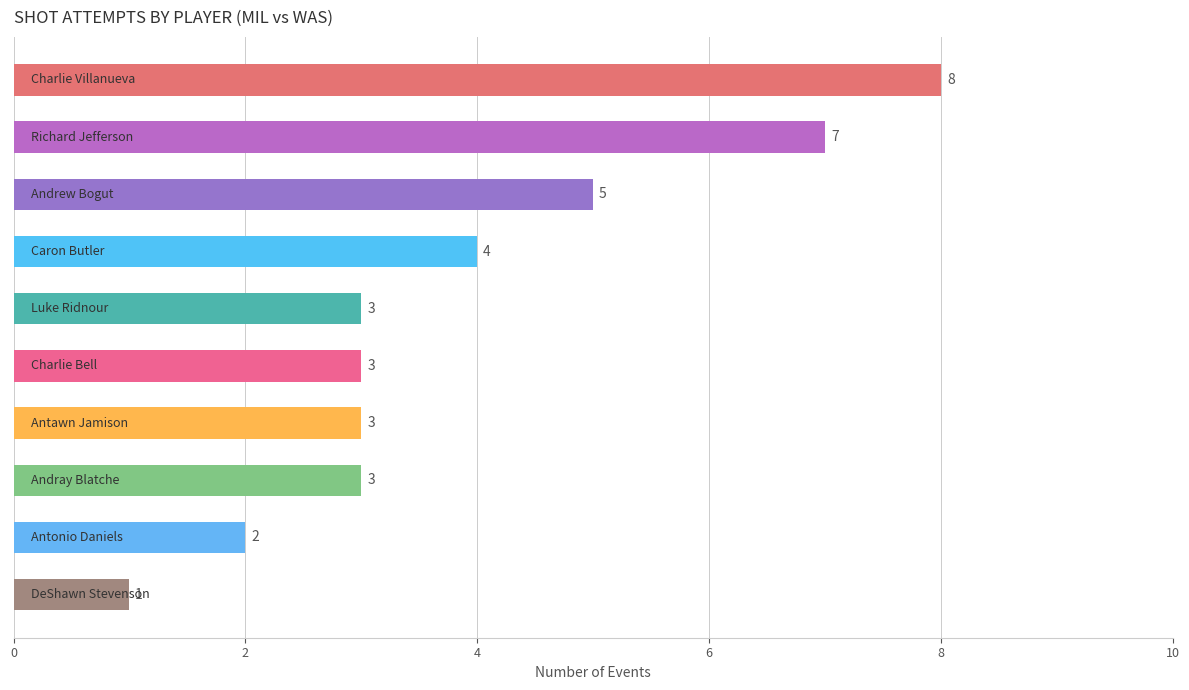

What is the average value?

4